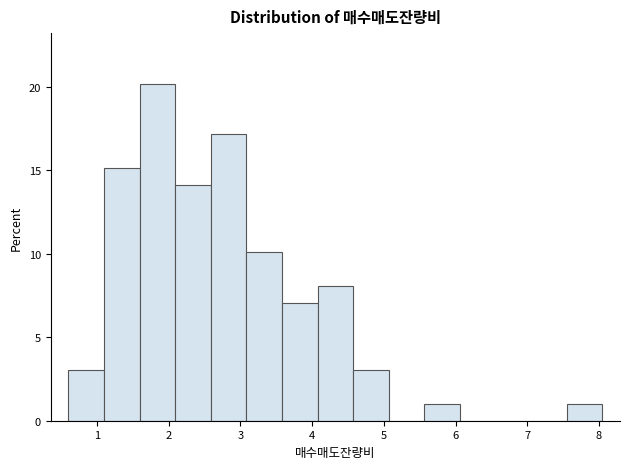

Over which range of the x-axis is the bar tallest?

1.6 to 2.1